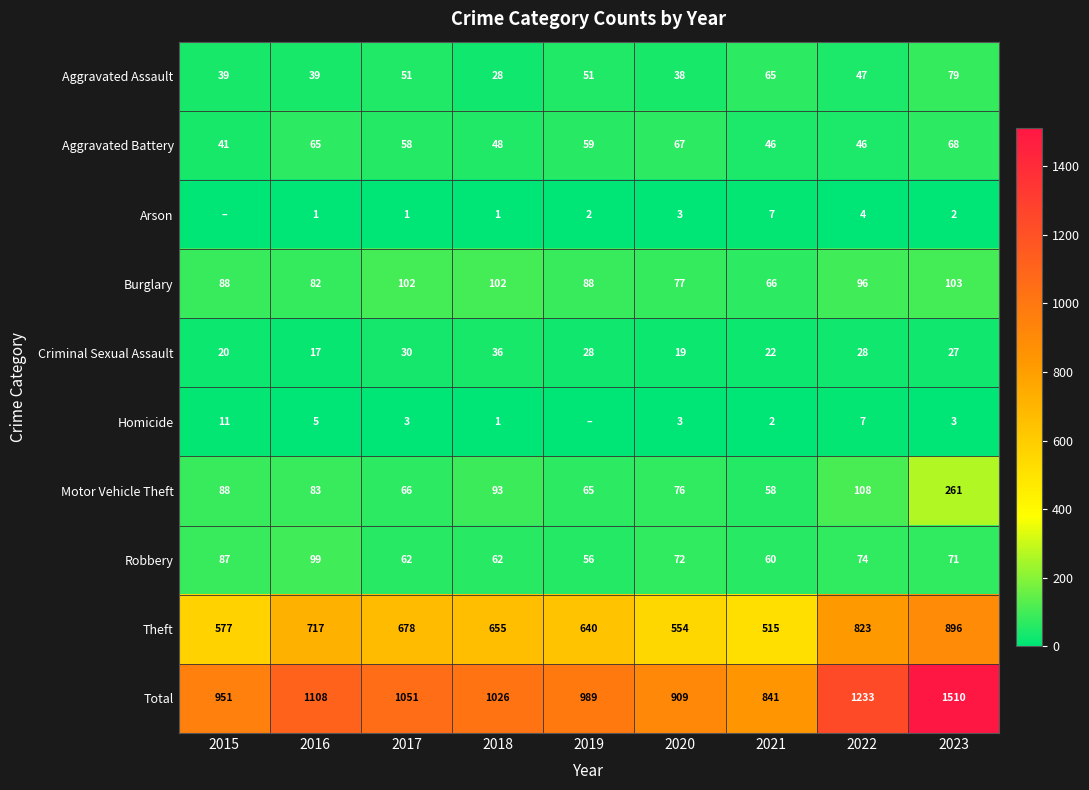

What is the average value of the Motor Vehicle Theft series?

100